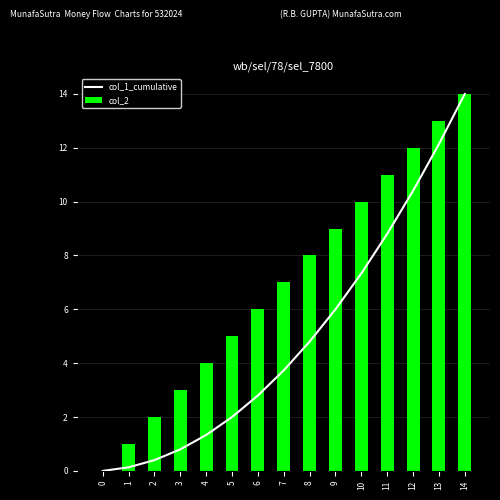

True or false: col_1_cumulative has a value of 2.8 at 6.

True